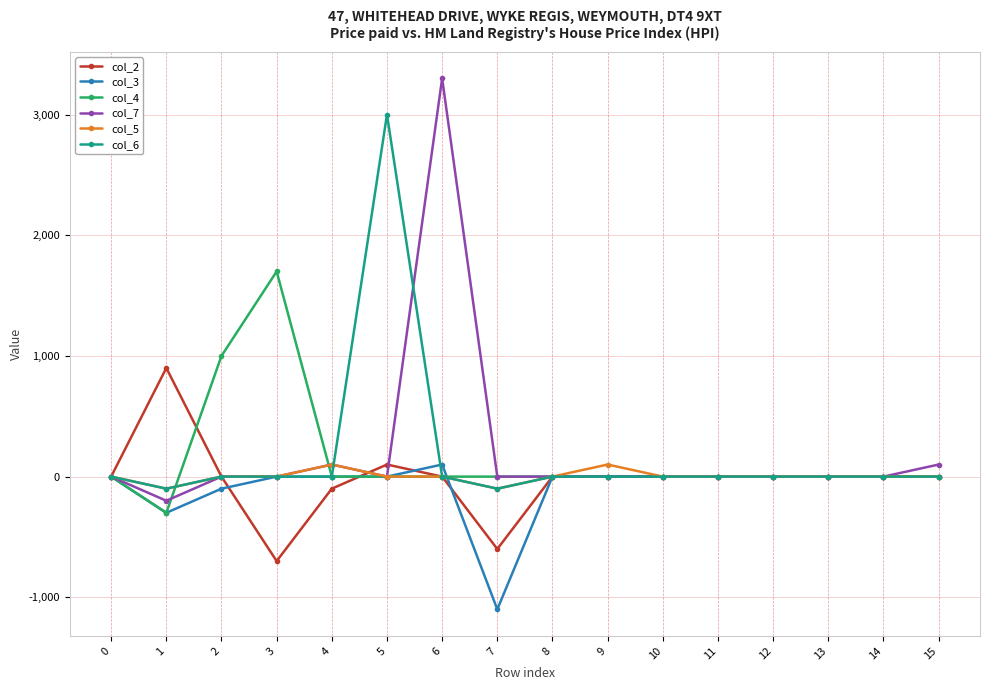

What are all the series names shown in the legend?

col_2, col_3, col_4, col_7, col_5, col_6